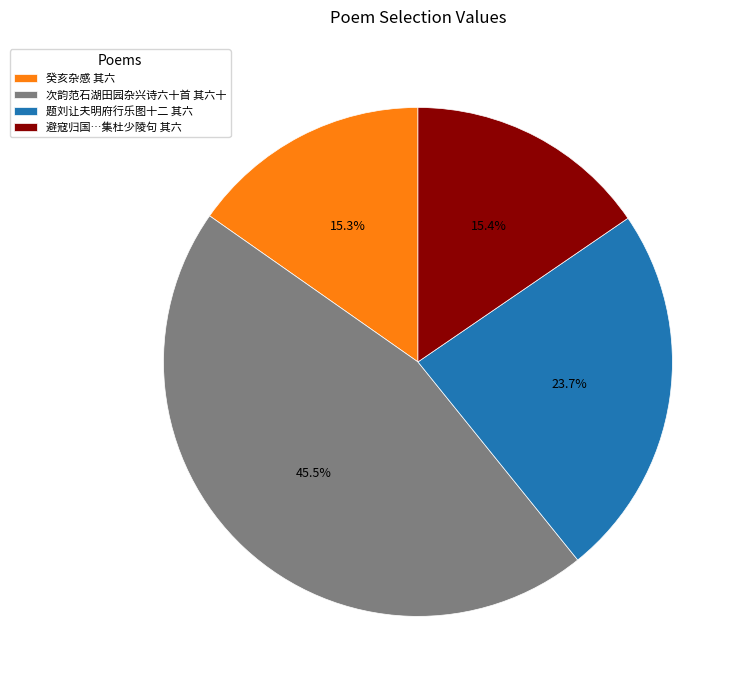

Is it true that 题刘让夫明府行乐图十二 其六 is 31% of the pie?

False